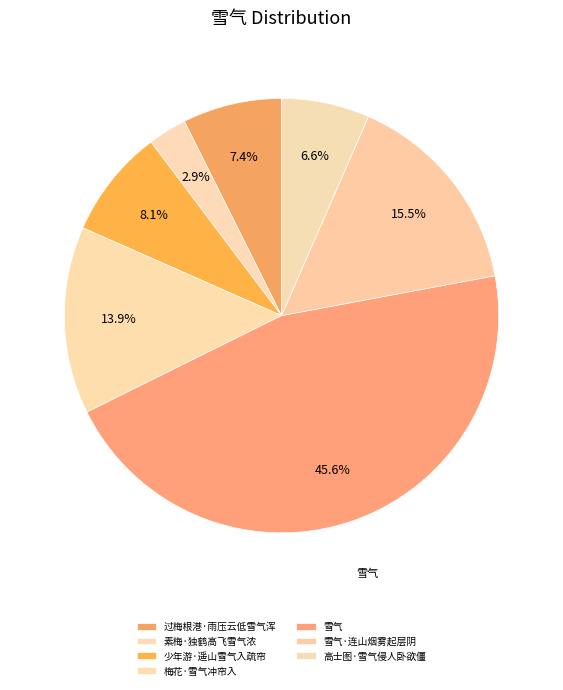

Which slice is the smallest?

素梅·独鹤高飞雪气浓